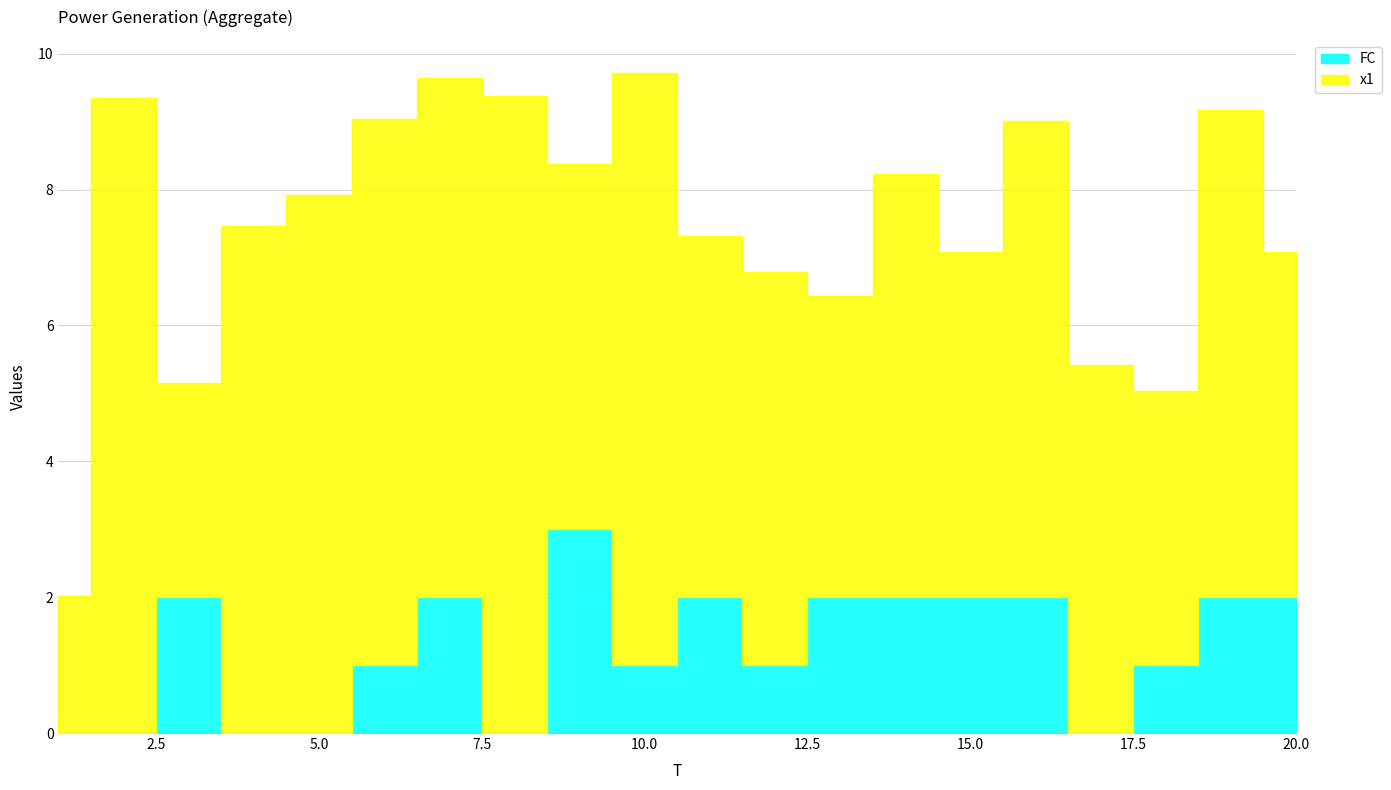

Where is the first local minimum for FC?

8